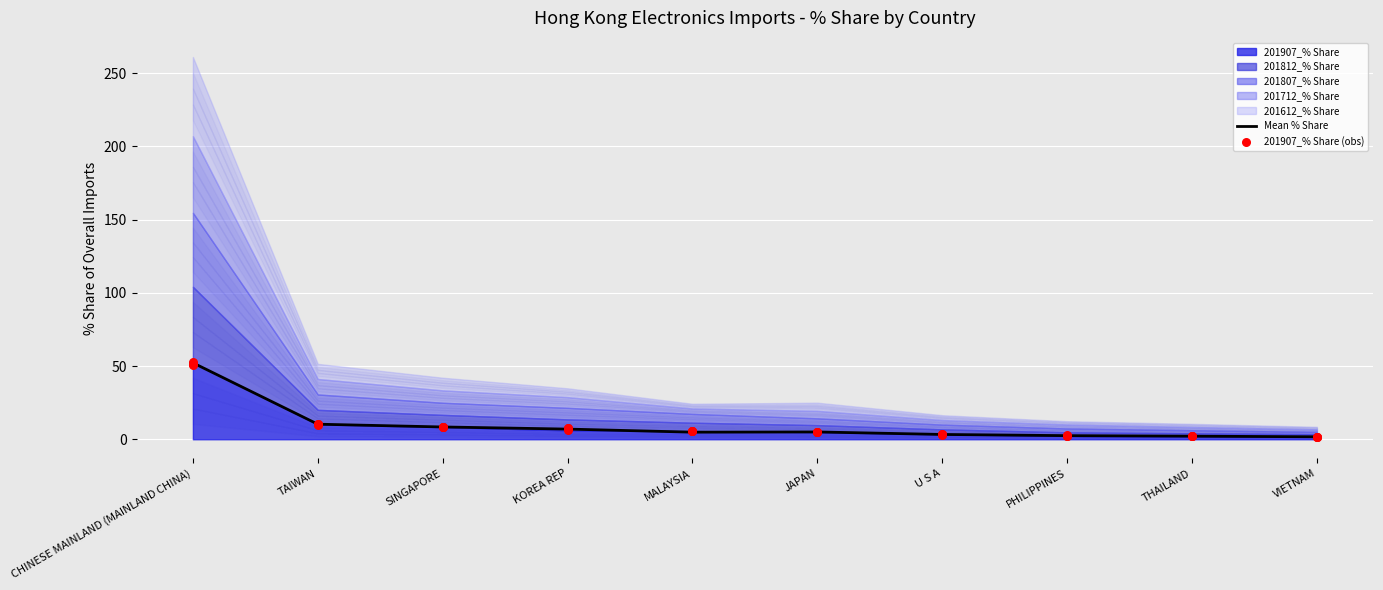

What is the total value across all series at U S A?

6.7